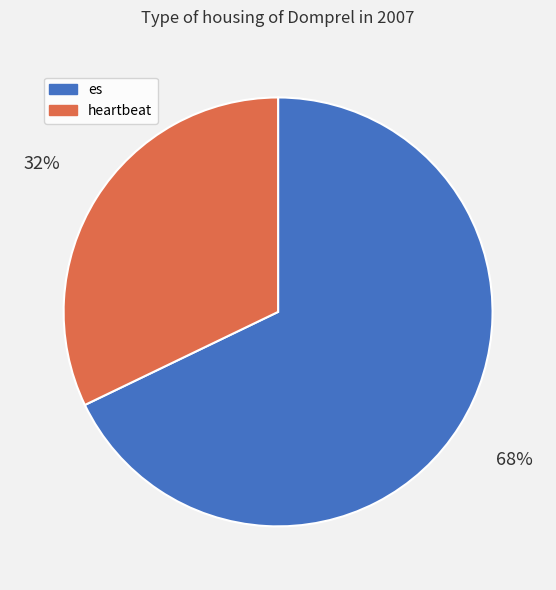

Do es and heartbeat together represent more than half of the pie?

Yes